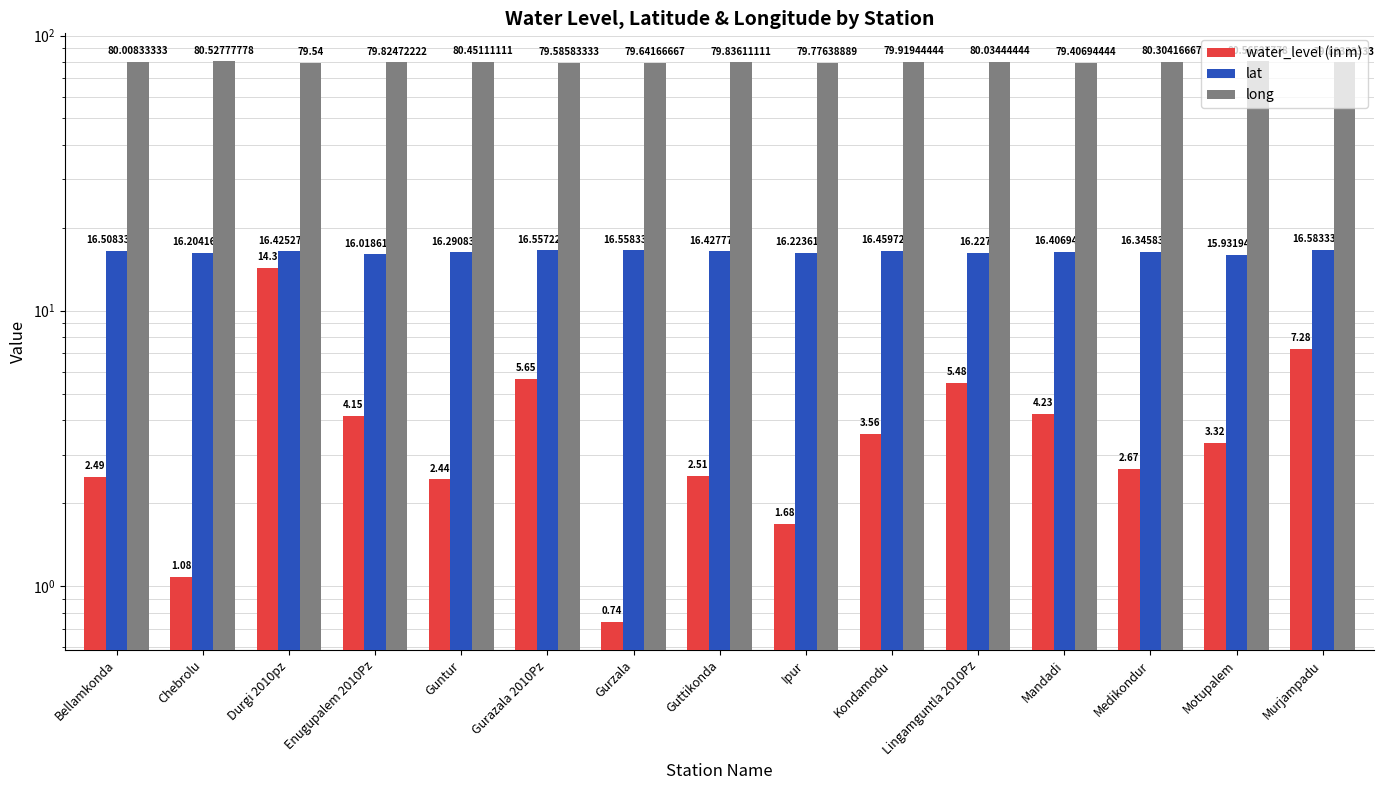

What is the value of the water_level (in m) bar at the 6th from the left?

5.7